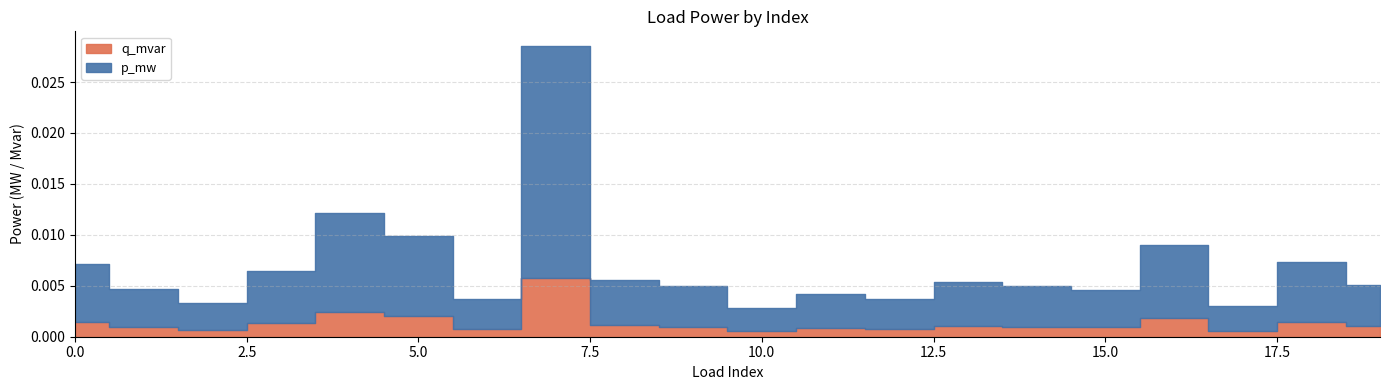

Rank the series at 9 from lowest to highest value.

q_mvar, p_mw